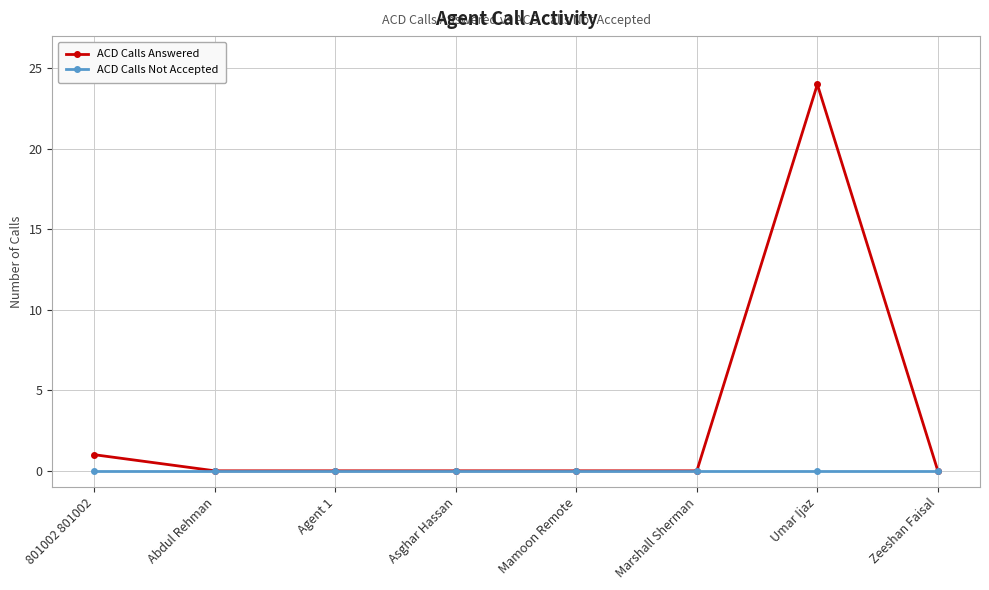

Which series has the largest range (max minus min)?

ACD Calls Answered